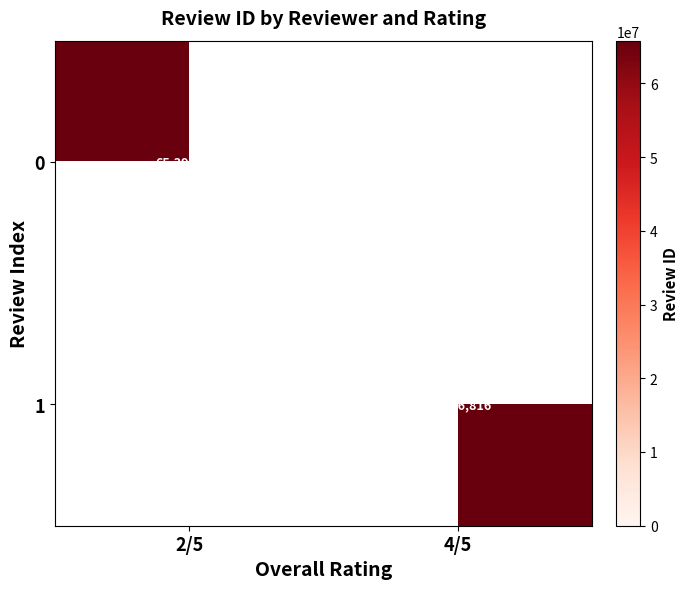

True or false: 0 has a value of 40010997 at 2/5.

False